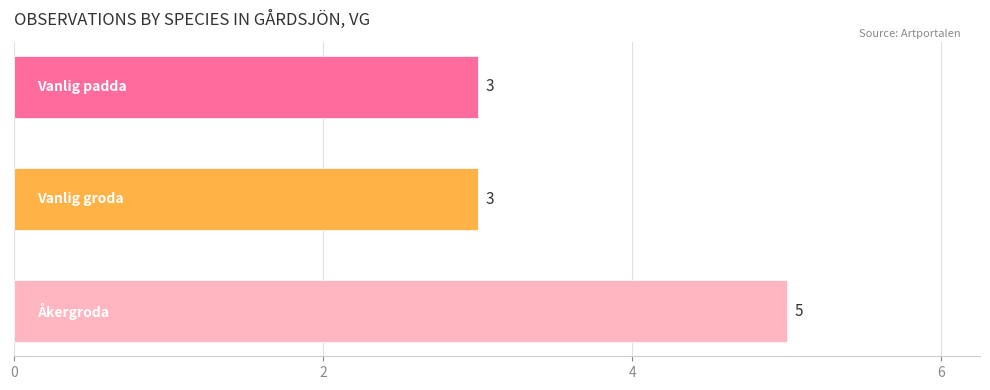

Reading top to bottom, list all the values displayed in this chart.

3	3	5